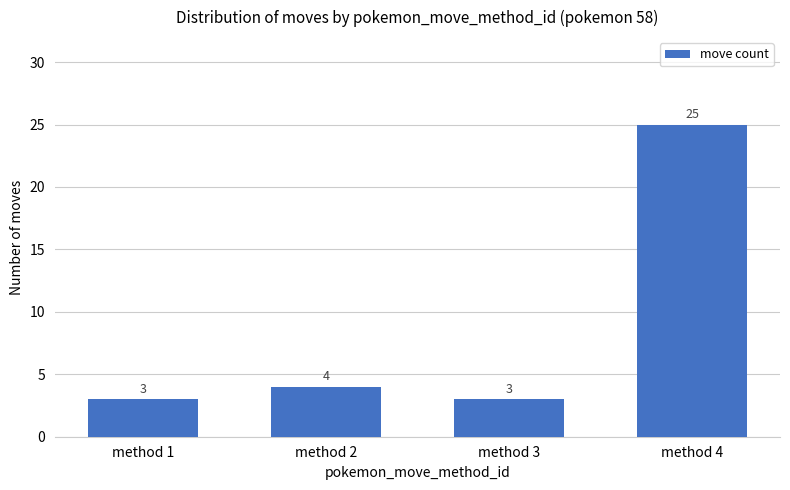

Reading left to right, extract all data points from this chart.

3	4	3	25